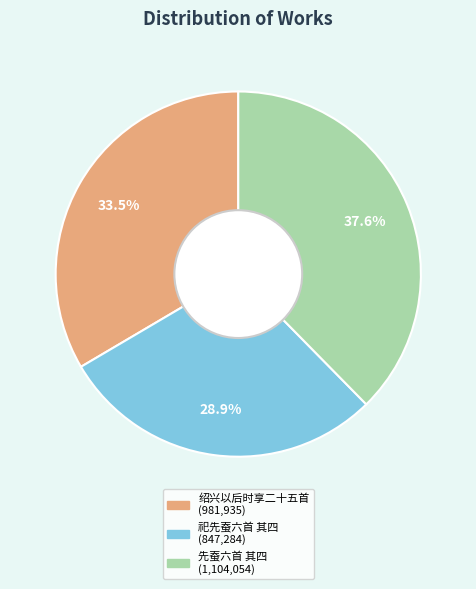

To the nearest percent, what is the average slice percentage?

33%